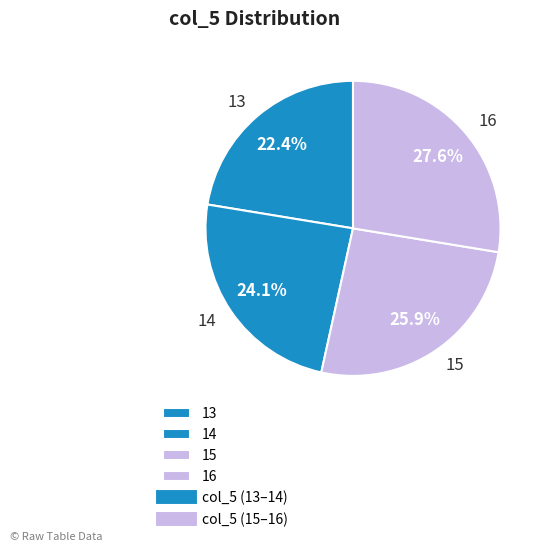

To the nearest percent, what is the average slice percentage?

25%